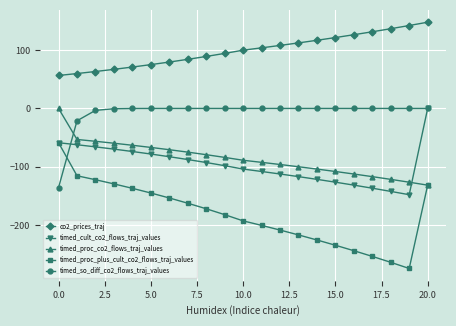

At how many categories does at least one series exceed 45?

21